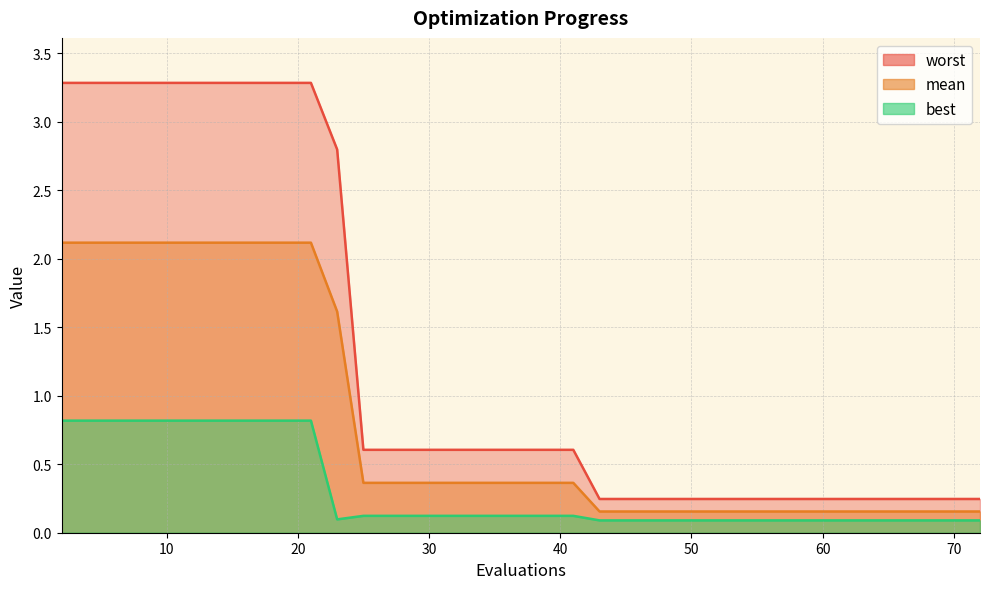

Which series has the largest total across all categories?

worst